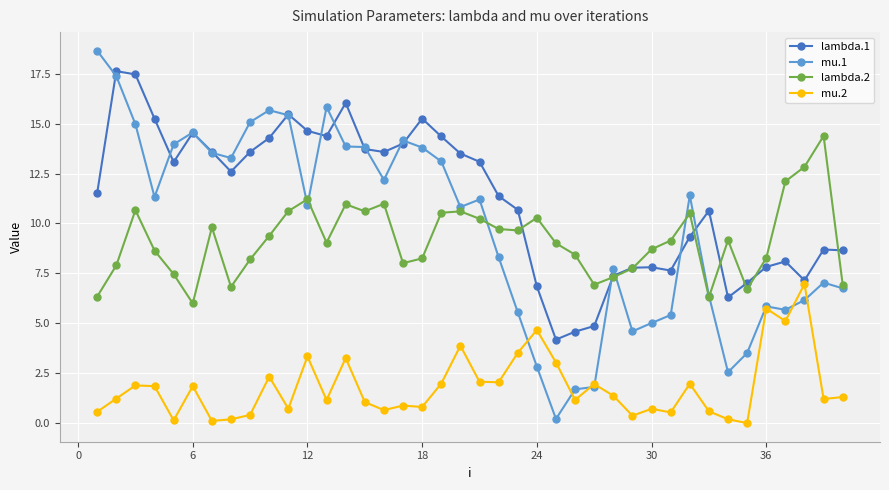

Count the number of categories in the chart.

40